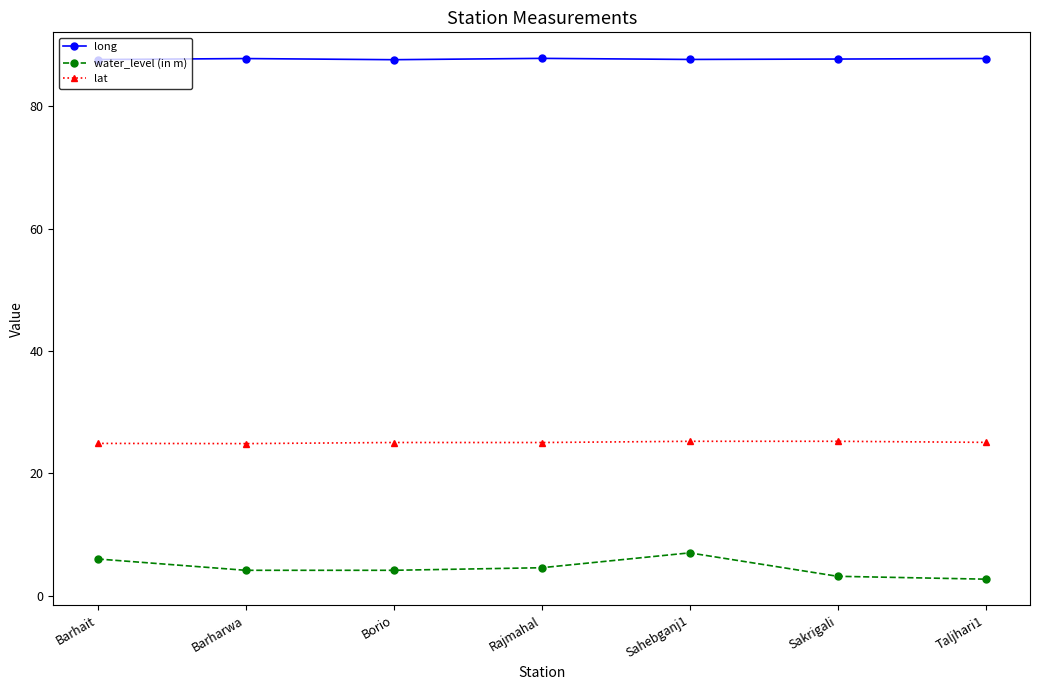

True or false: lat and water_level (in m) intersect in this chart.

False